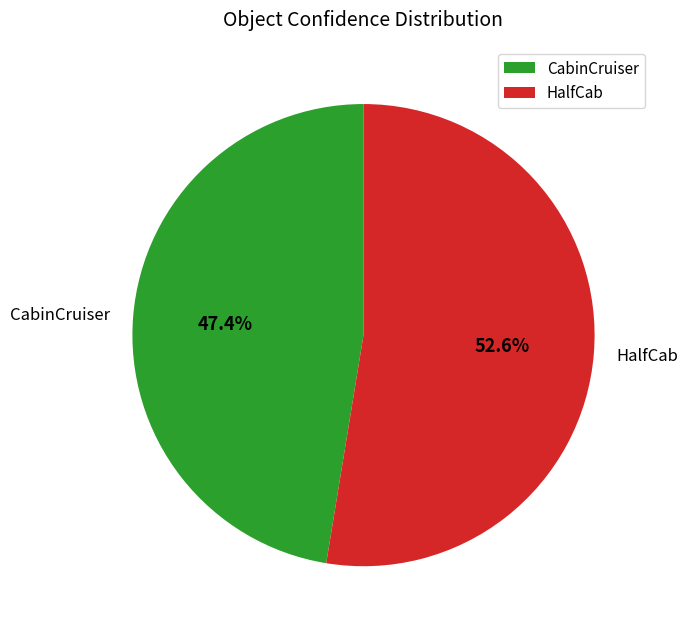

Which category has the biggest portion of the pie?

HalfCab